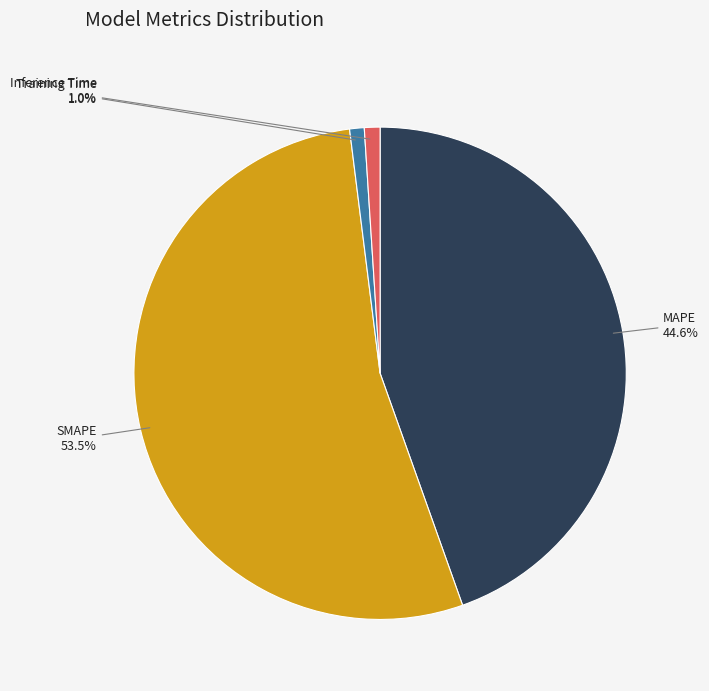

What is the largest slice in the pie chart?

SMAPE